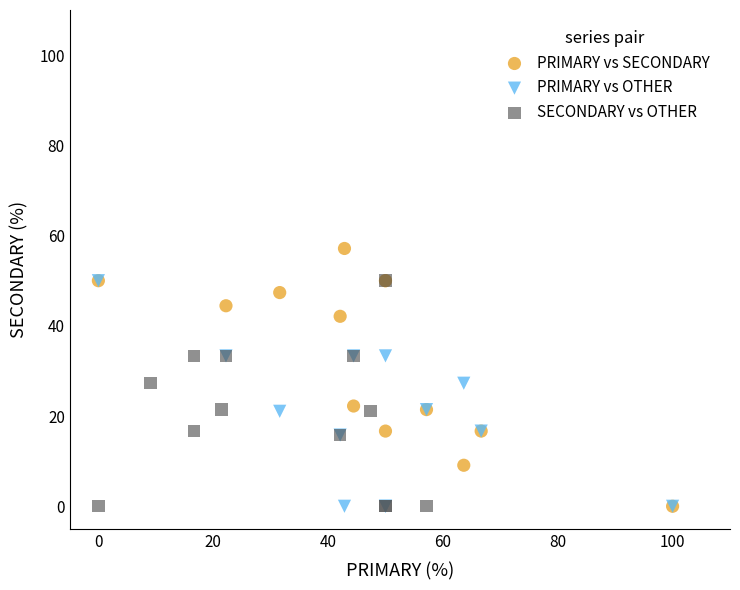

What are all the series names shown in the legend?

PRIMARY vs SECONDARY, PRIMARY vs OTHER, SECONDARY vs OTHER